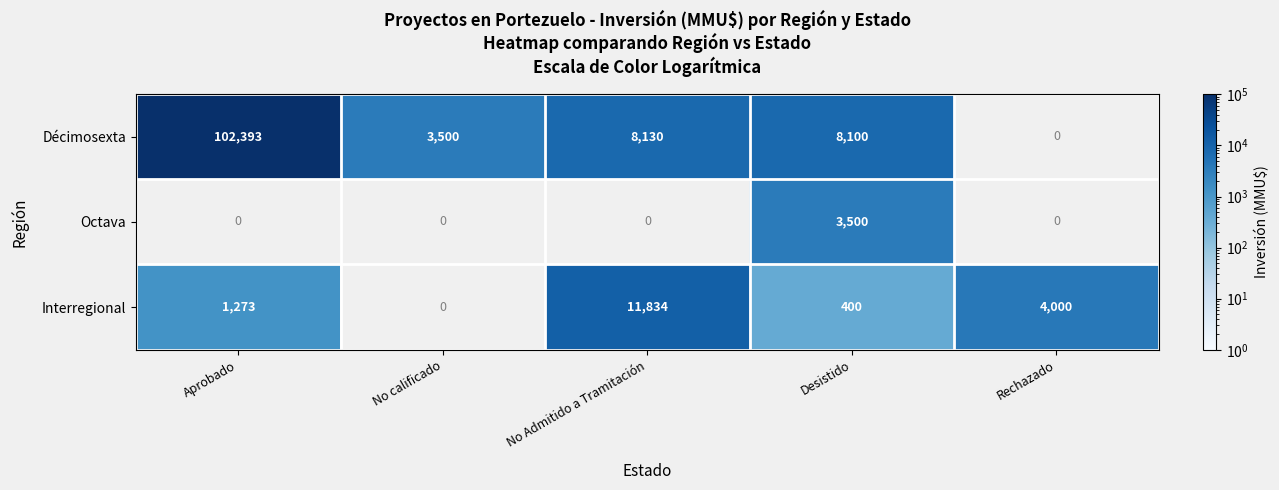

Between Desistido and Rechazado, which is larger?

Rechazado